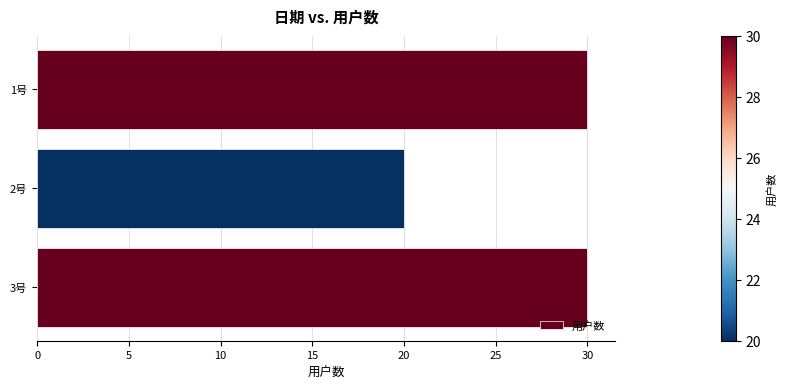

What is the smallest value displayed?

20